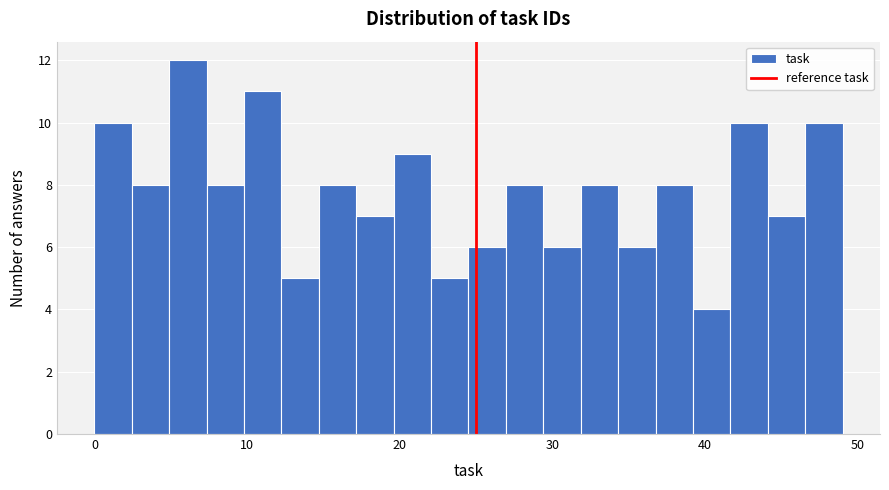

Read against the x-axis, roughly where is the centre of the tallest bar?

6